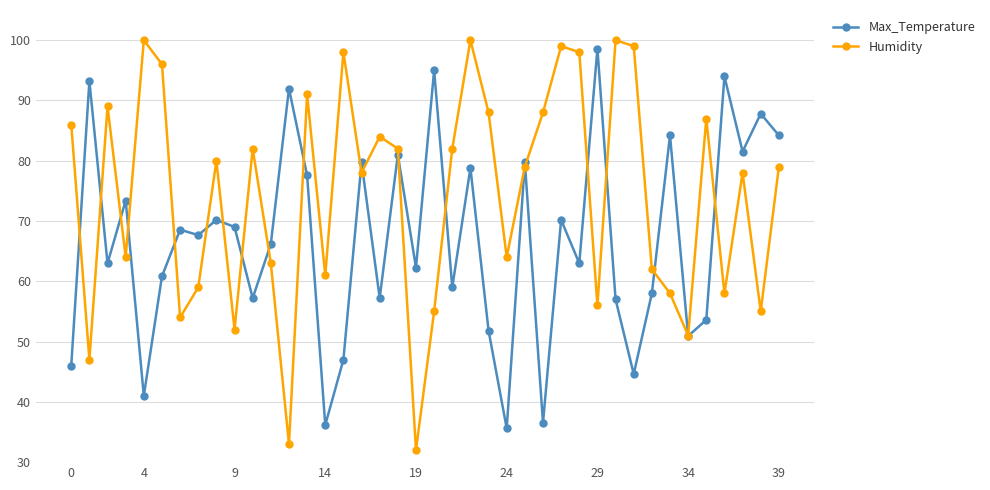

What is the maximum value for Max_Temperature?

98.6